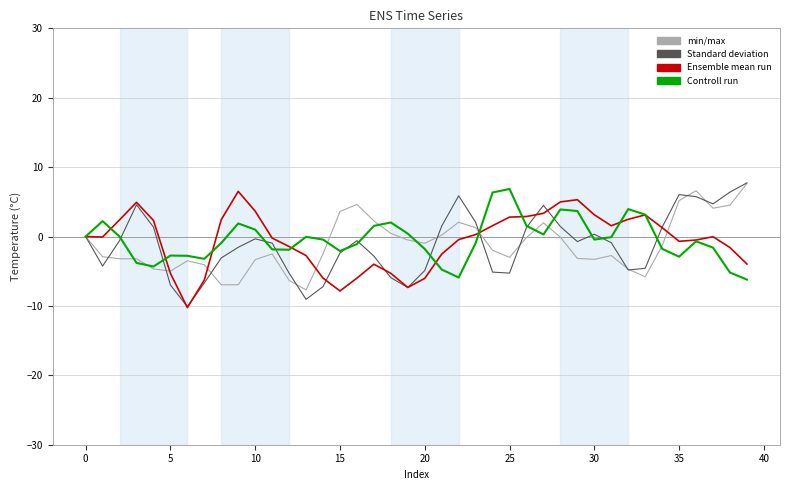

How many categories are shown in the chart?

40